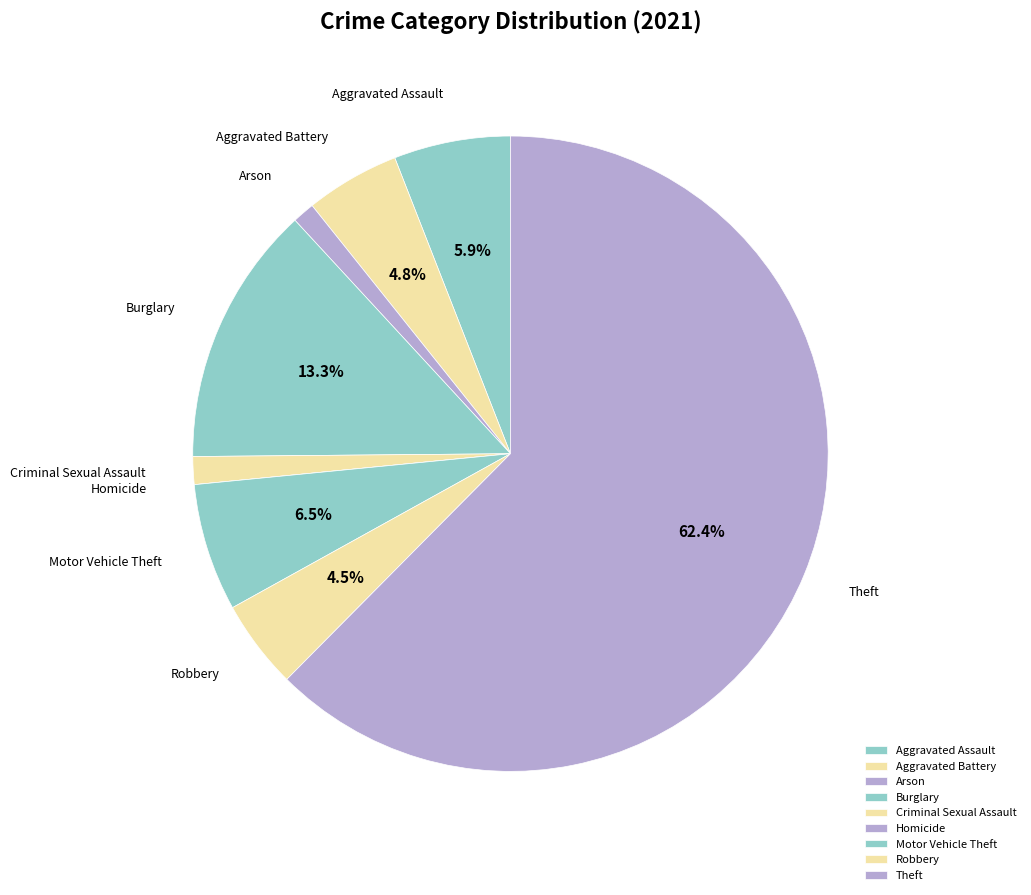

How much of the chart is everything except Aggravated Battery?

95.2%